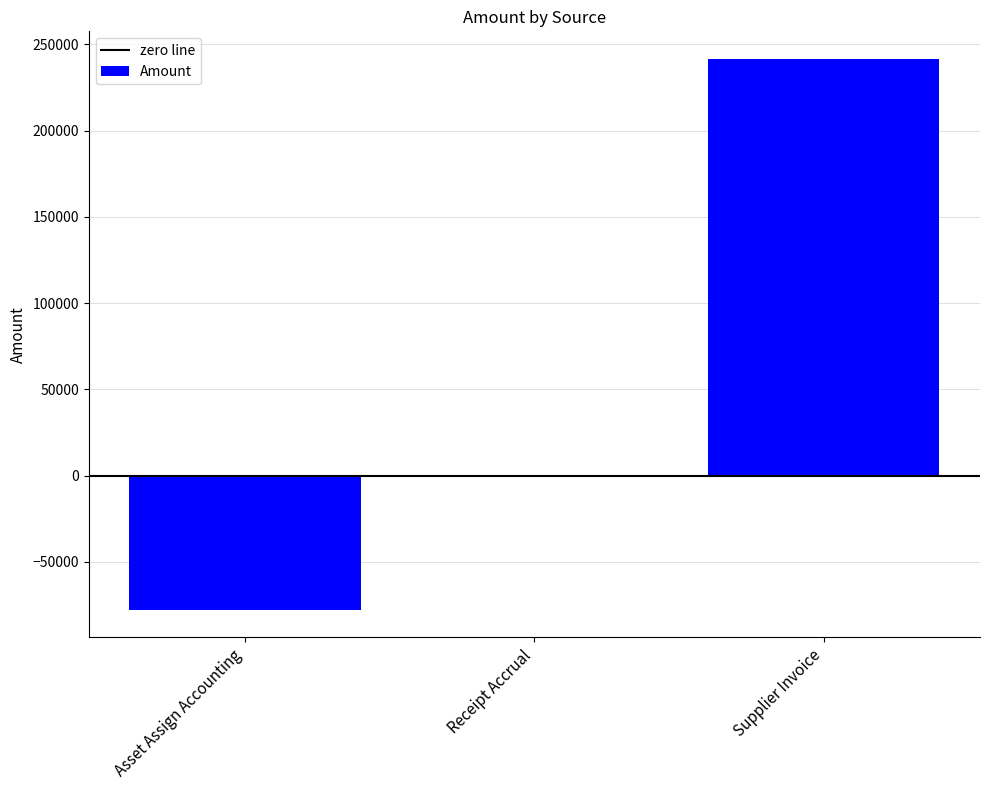

What is the sum of the values at Supplier Invoice and Asset Assign Accounting?

163866.8